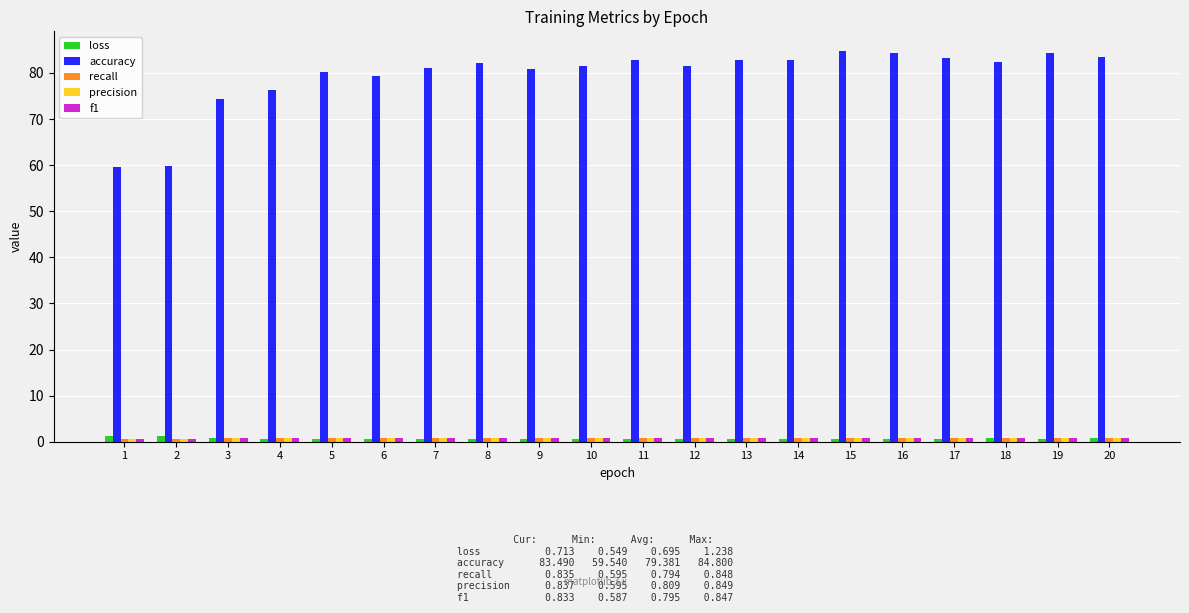

Which series has the largest range (max minus min)?

accuracy